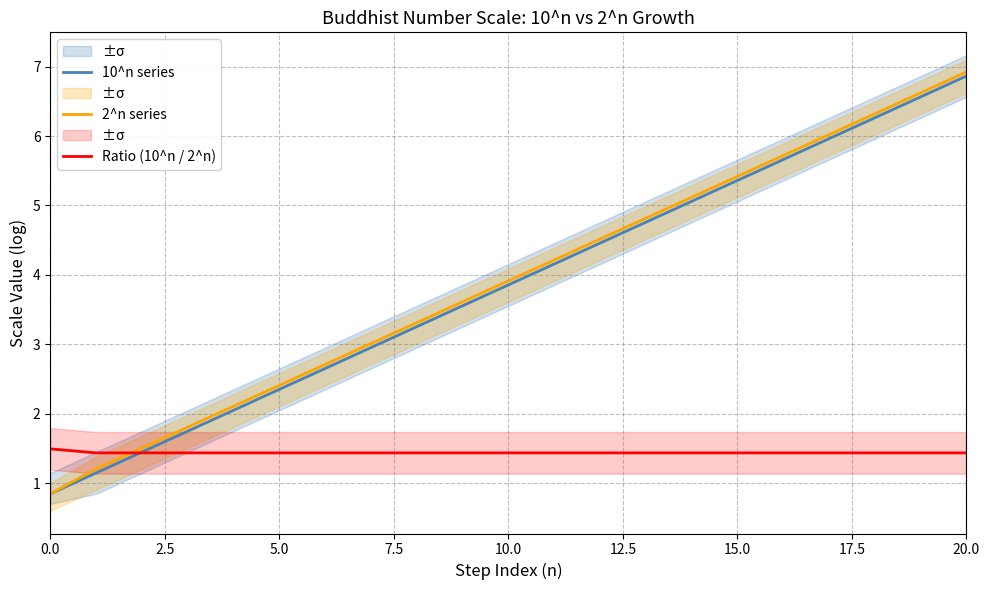

Reading right to left, extract all data points from this chart.

10^n series: 6.9	6.6	6.3	6.0	5.7	5.4	5.1	4.8	4.5	4.2	3.9	3.6	3.3	3.0	2.7	2.4	2.0	1.7	1.4	1.1	0.8
2^n series: 6.9	6.6	6.3	6.0	5.7	5.4	5.1	4.8	4.5	4.2	3.9	3.6	3.3	3.0	2.7	2.4	2.1	1.8	1.5	1.2	0.8
Ratio (10^n / 2^n): 1.4	1.4	1.4	1.4	1.4	1.4	1.4	1.4	1.4	1.4	1.4	1.4	1.4	1.4	1.4	1.4	1.4	1.4	1.4	1.4	1.5